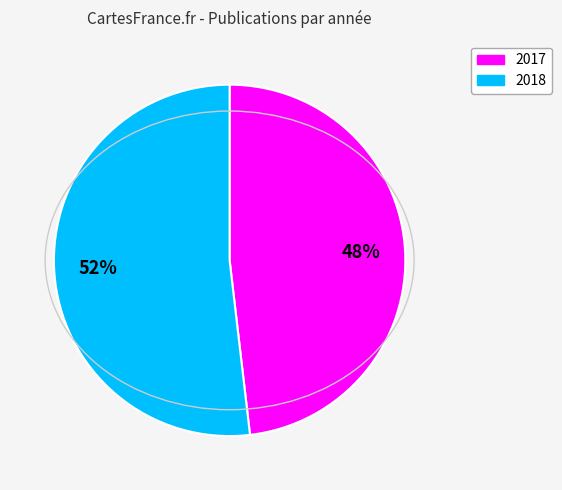

To the nearest percent, what is the average slice percentage?

50%